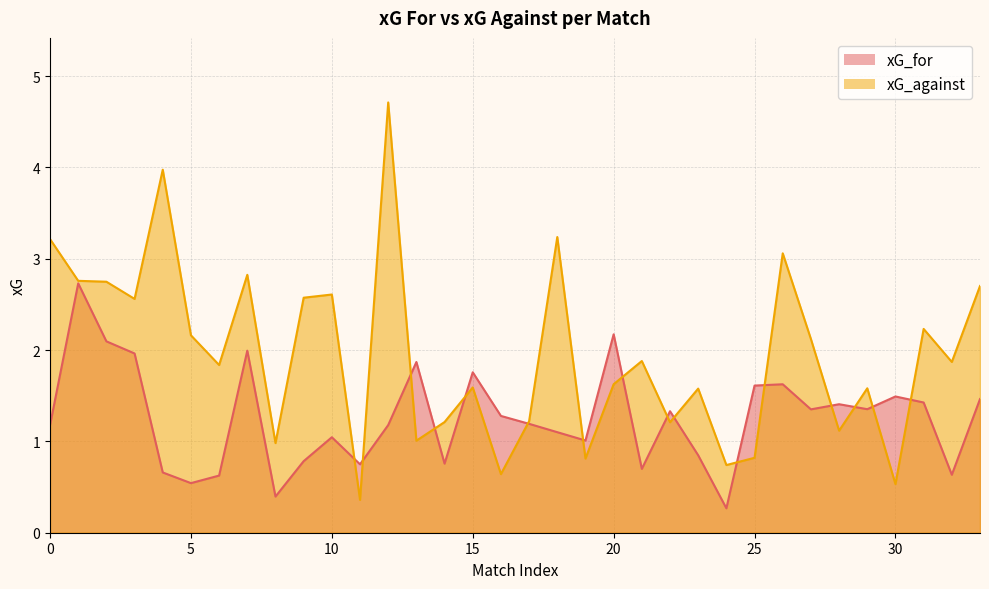

Where is the first local minimum for xG_for?

5